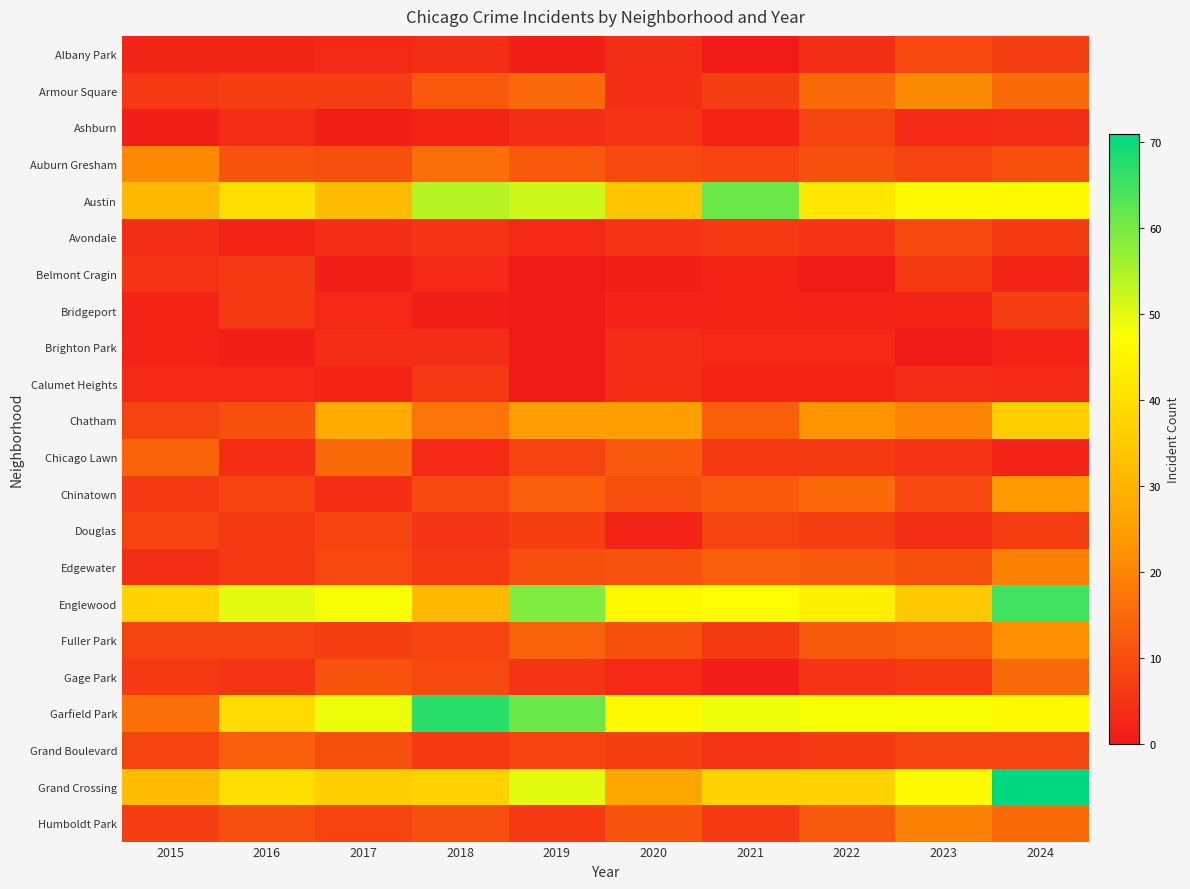

Which label corresponds to the largest value in the chart?

2024